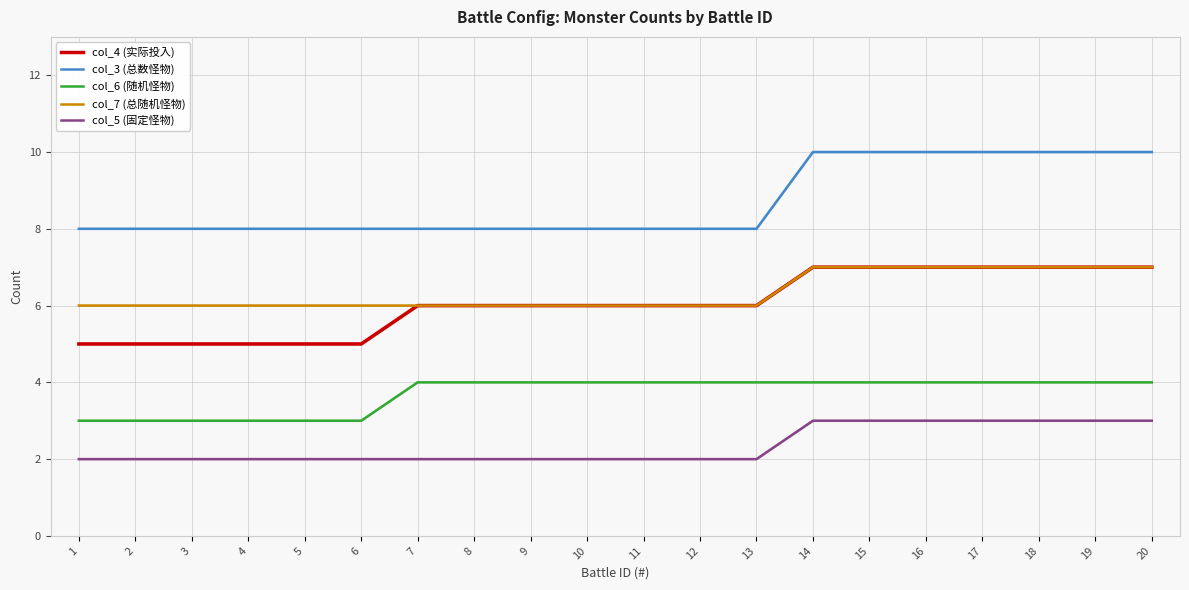

Rank the series at 6 from highest to lowest value.

col_3 (总数怪物), col_7 (总随机怪物), col_4 (实际投入), col_6 (随机怪物), col_5 (固定怪物)